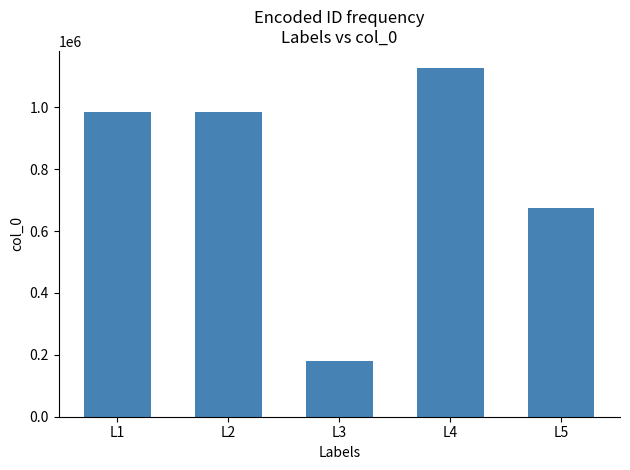

What is the change in value from L2 to L5?

-310650